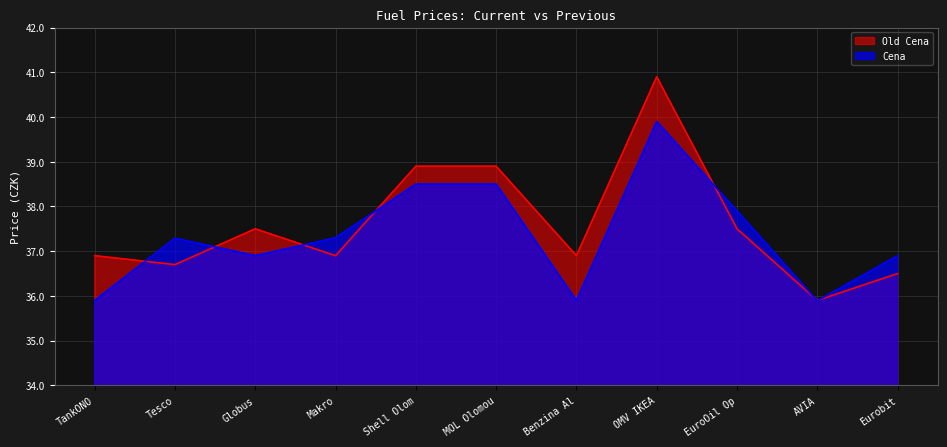

Where does the Cena series first go above 37?

Tesco